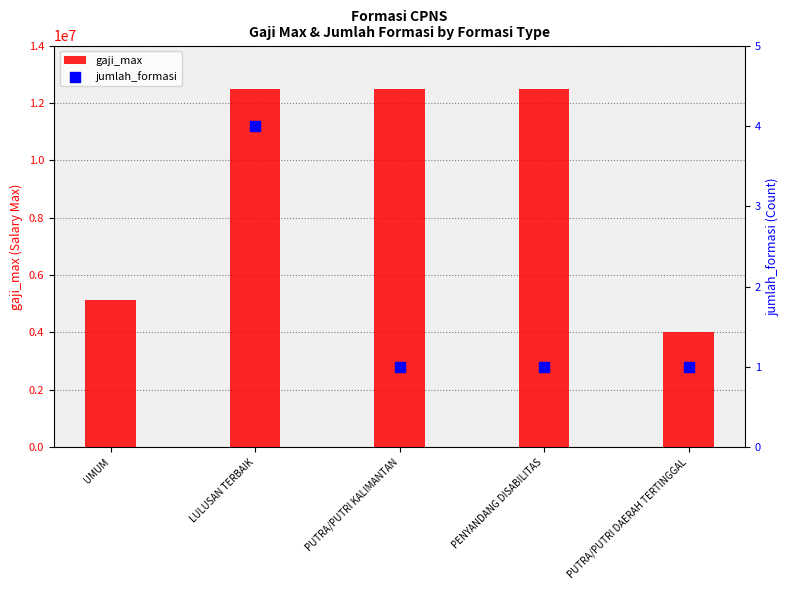

Which series has the largest Y range (max minus min)?

gaji_max